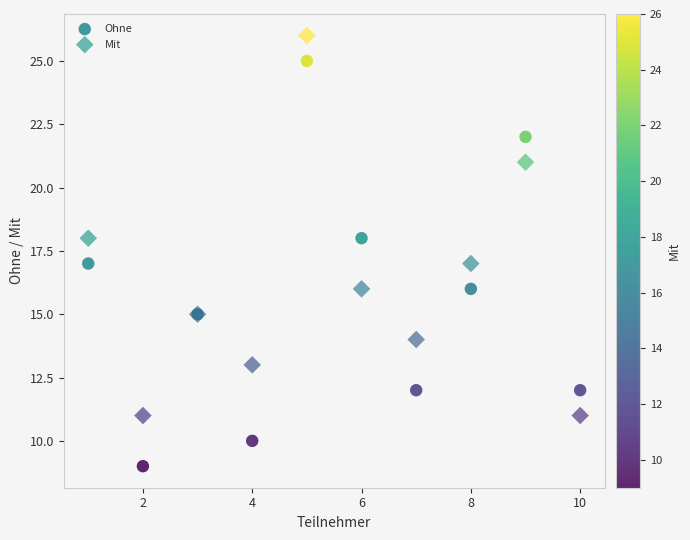

What are all the series names shown in the legend?

Ohne, Mit